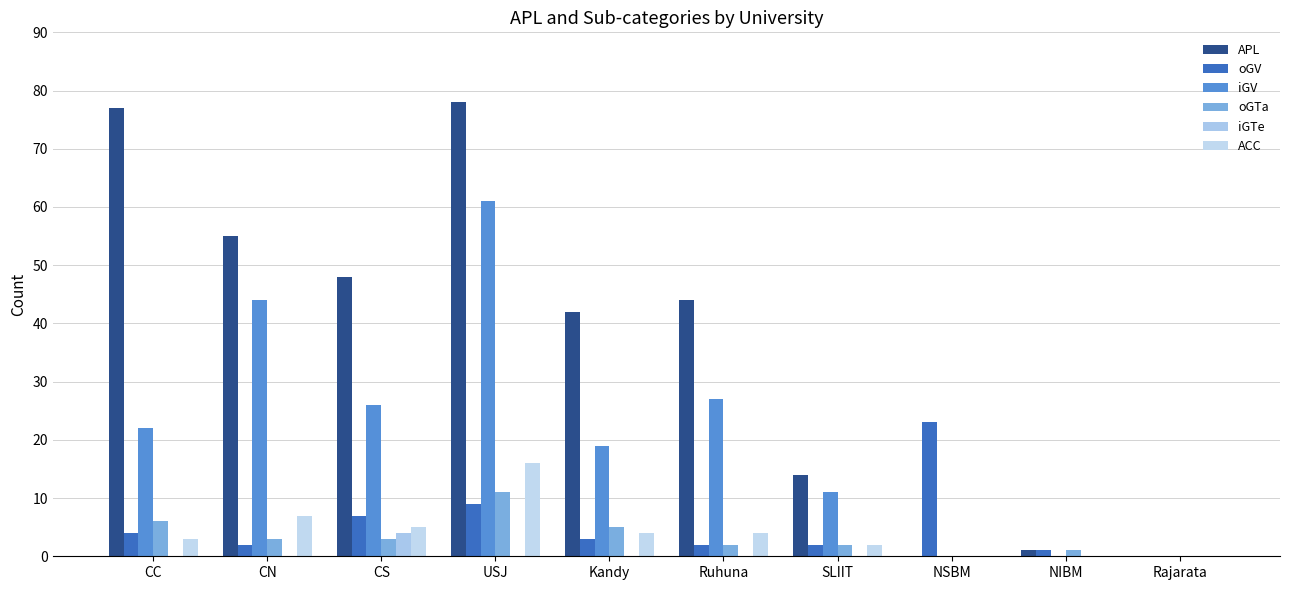

Reading left to right, what are all the values shown in this chart?

APL: CC=77	CN=55	CS=48	USJ=78	Kandy=42	Ruhuna=44	SLIIT=14	NSBM=0	NIBM=1	Rajarata=0
oGV: CC=4	CN=2	CS=7	USJ=9	Kandy=3	Ruhuna=2	SLIIT=2	NSBM=23	NIBM=1	Rajarata=0
iGV: CC=22	CN=44	CS=26	USJ=61	Kandy=19	Ruhuna=27	SLIIT=11	NSBM=0	NIBM=0	Rajarata=0
oGTa: CC=6	CN=3	CS=3	USJ=11	Kandy=5	Ruhuna=2	SLIIT=2	NSBM=0	NIBM=1	Rajarata=0
iGTe: CC=0	CN=0	CS=4	USJ=0	Kandy=0	Ruhuna=0	SLIIT=0	NSBM=0	NIBM=0	Rajarata=0
ACC: CC=3	CN=7	CS=5	USJ=16	Kandy=4	Ruhuna=4	SLIIT=2	NSBM=0	NIBM=0	Rajarata=0